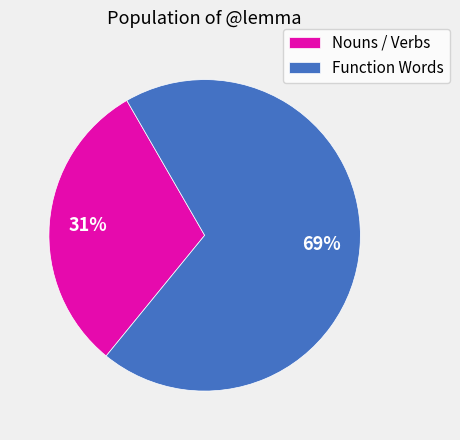

Is there any slice that represents more than half of the pie?

Yes